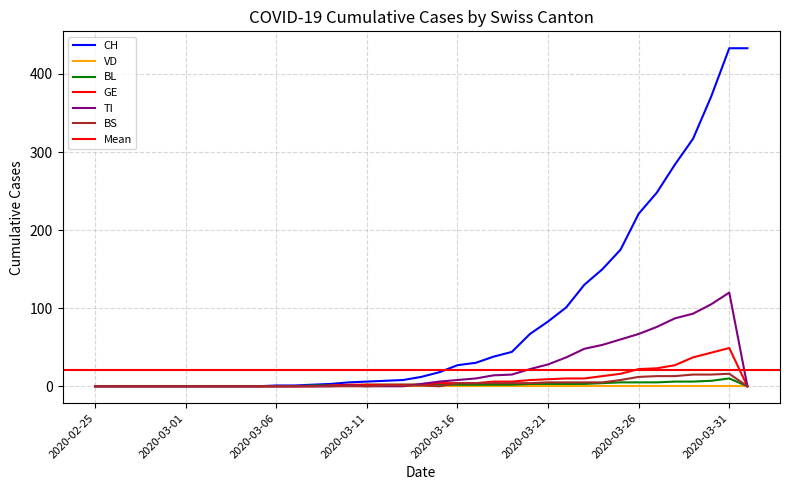

Reading left to right, what are all the values shown in this chart?

CH: 2020-02-25=0	2020-02-26=0	2020-02-27=0	2020-02-28=0	2020-02-29=0	2020-03-01=0	2020-03-02=0	2020-03-03=0	2020-03-04=0	2020-03-05=0	2020-03-06=1	2020-03-07=1	2020-03-08=2	2020-03-09=3	2020-03-10=5	2020-03-11=6	2020-03-12=7	2020-03-13=8	2020-03-14=12	2020-03-15=18	2020-03-16=27	2020-03-17=30	2020-03-18=38	2020-03-19=44	2020-03-20=67	2020-03-21=83	2020-03-22=101	2020-03-23=130	2020-03-24=150	2020-03-25=175	2020-03-26=221	2020-03-27=248	2020-03-28=284	2020-03-29=317	2020-03-30=371	2020-03-31=433	2020-04-01=433
BL: 2020-02-25=0	2020-02-26=0	2020-02-27=0	2020-02-28=0	2020-02-29=0	2020-03-01=0	2020-03-02=0	2020-03-03=0	2020-03-04=0	2020-03-05=0	2020-03-06=0	2020-03-07=0	2020-03-08=1	2020-03-09=1	2020-03-10=1	2020-03-11=2	2020-03-12=2	2020-03-13=2	2020-03-14=2	2020-03-15=2	2020-03-16=2	2020-03-17=2	2020-03-18=2	2020-03-19=2	2020-03-20=3	2020-03-21=3	2020-03-22=3	2020-03-23=3	2020-03-24=4	2020-03-25=5	2020-03-26=5	2020-03-27=5	2020-03-28=6	2020-03-29=6	2020-03-30=7	2020-03-31=10	2020-04-01=0
GE: 2020-02-25=0	2020-02-26=0	2020-02-27=0	2020-02-28=0	2020-02-29=0	2020-03-01=0	2020-03-02=0	2020-03-03=0	2020-03-04=0	2020-03-05=0	2020-03-06=0	2020-03-07=0	2020-03-08=0	2020-03-09=1	2020-03-10=2	2020-03-11=2	2020-03-12=2	2020-03-13=2	2020-03-14=2	2020-03-15=4	2020-03-16=4	2020-03-17=4	2020-03-18=6	2020-03-19=6	2020-03-20=8	2020-03-21=9	2020-03-22=10	2020-03-23=10	2020-03-24=13	2020-03-25=16	2020-03-26=22	2020-03-27=23	2020-03-28=27	2020-03-29=37	2020-03-30=43	2020-03-31=49	2020-04-01=0
TI: 2020-02-25=0	2020-02-26=0	2020-02-27=0	2020-02-28=0	2020-02-29=0	2020-03-01=0	2020-03-02=0	2020-03-03=0	2020-03-04=0	2020-03-05=0	2020-03-06=0	2020-03-07=0	2020-03-08=0	2020-03-09=0	2020-03-10=1	2020-03-11=0	2020-03-12=0	2020-03-13=0	2020-03-14=3	2020-03-15=6	2020-03-16=8	2020-03-17=10	2020-03-18=14	2020-03-19=15	2020-03-20=22	2020-03-21=28	2020-03-22=37	2020-03-23=48	2020-03-24=53	2020-03-25=60	2020-03-26=67	2020-03-27=76	2020-03-28=87	2020-03-29=93	2020-03-30=105	2020-03-31=120	2020-04-01=0
BS: 2020-02-25=0	2020-02-26=0	2020-02-27=0	2020-02-28=0	2020-02-29=0	2020-03-01=0	2020-03-02=0	2020-03-03=0	2020-03-04=0	2020-03-05=0	2020-03-06=0	2020-03-07=0	2020-03-08=0	2020-03-09=0	2020-03-10=0	2020-03-11=0	2020-03-12=1	2020-03-13=1	2020-03-14=1	2020-03-15=0	2020-03-16=4	2020-03-17=4	2020-03-18=4	2020-03-19=4	2020-03-20=4	2020-03-21=5	2020-03-22=5	2020-03-23=5	2020-03-24=5	2020-03-25=8	2020-03-26=12	2020-03-27=13	2020-03-28=13	2020-03-29=15	2020-03-30=15	2020-03-31=16	2020-04-01=0